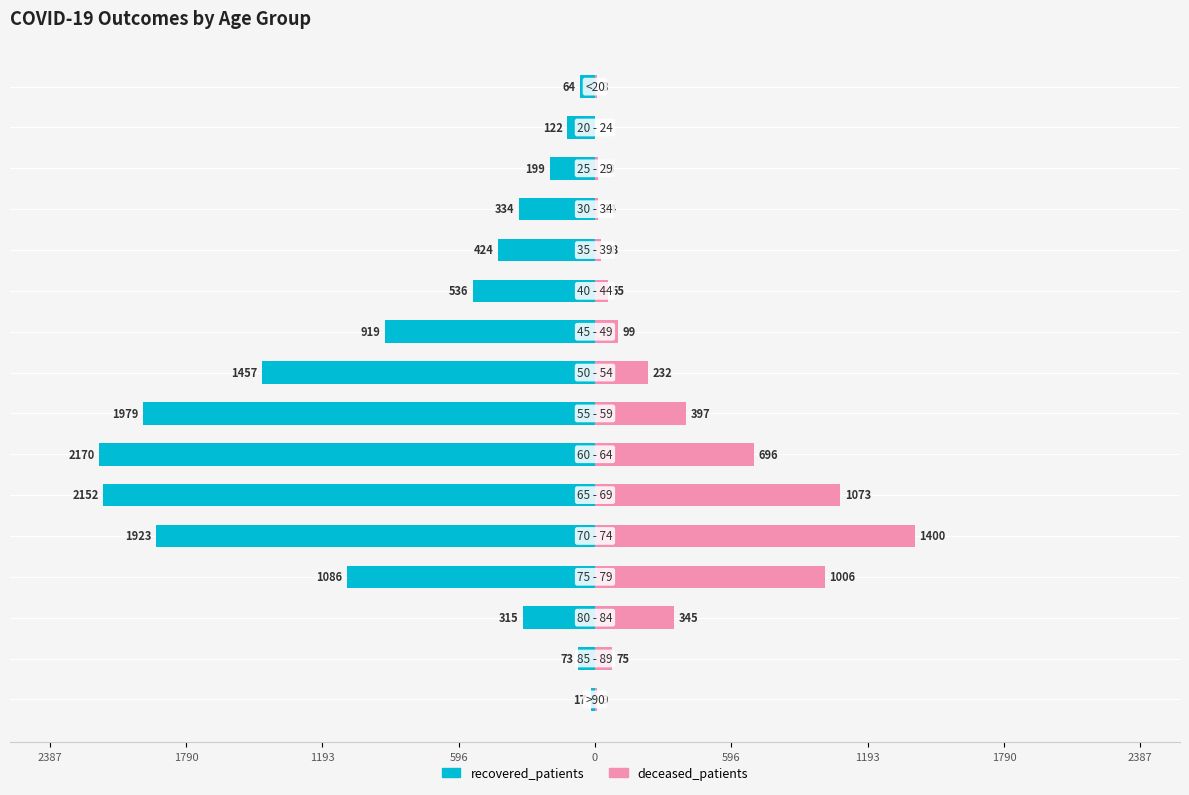

Reading left to right, what are all the values shown in this chart?

recovered_patients: -64	-122	-199	-334	-424	-536	-919	-1457	-1979	-2170	-2152	-1923	-1086	-315	-73	-17
deceased_patients: 8	2	13	14	28	55	99	232	397	696	1073	1400	1006	345	75	9